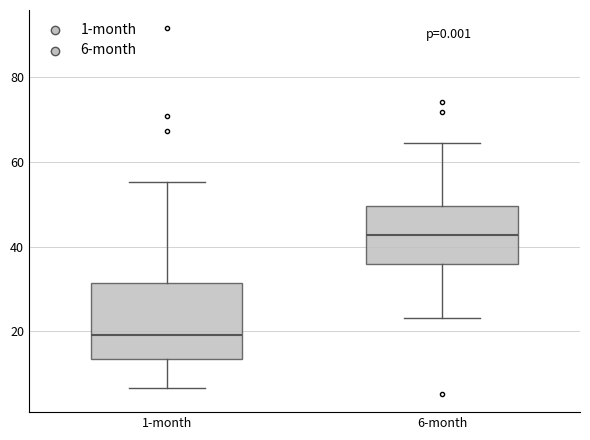

Reading left to right, transcribe this box plot: for each box, give where its median line is, the range the box spans, and where its two whiskers end, as read against the y-axis. The values are not printed on the chart, so give them approximately, as read against the axis.

1-month: median 20, box 14 to 32, whiskers 6 to 56
6-month: median 42, box 36 to 50, whiskers 24 to 64